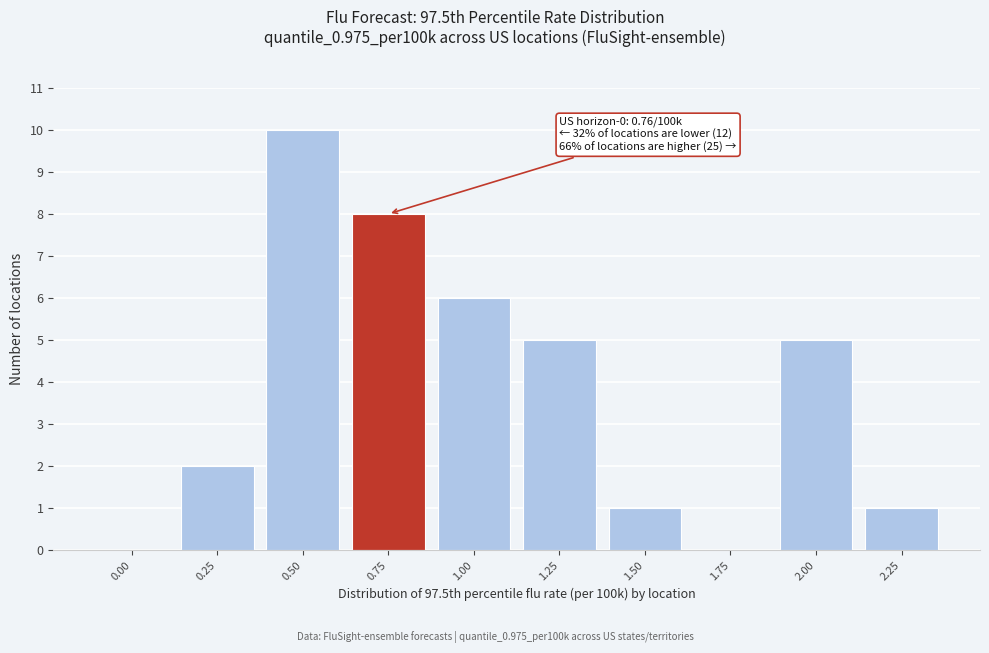

Reading left to right, what are all the values shown in this chart?

0.00=0	0.25=2	0.50=10	0.75=8	1.00=6	1.25=5	1.50=1	1.75=0	2.00=5	2.25=1